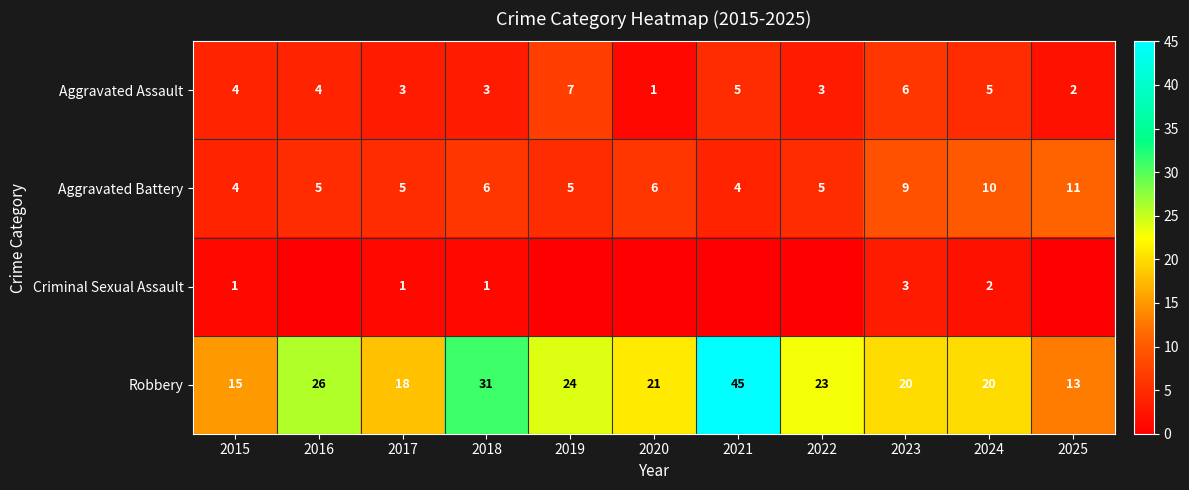

At how many categories does at least one series exceed 36?

1